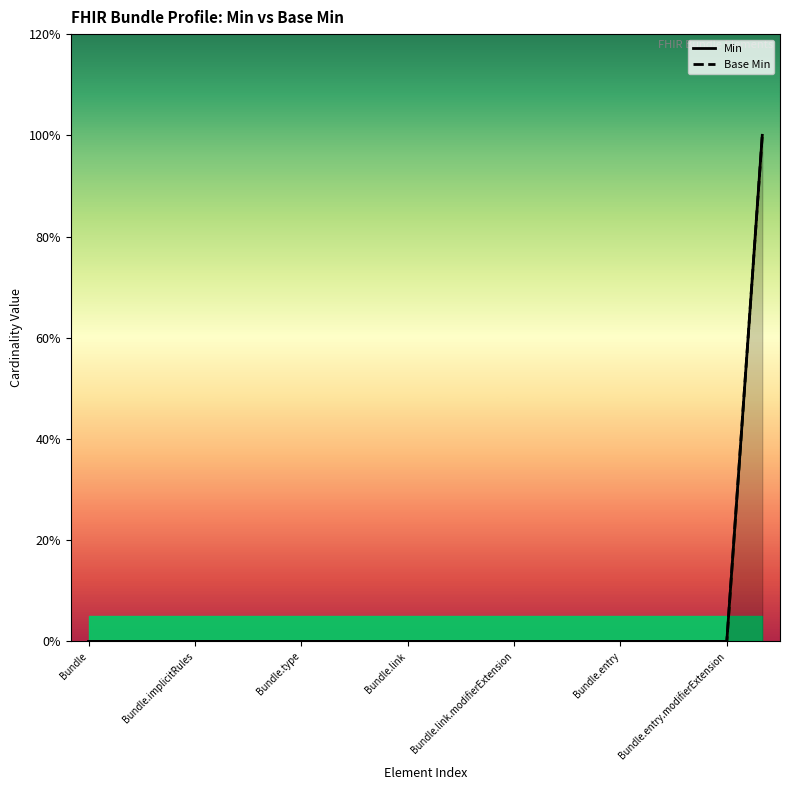

What is the label of the 10th point from the right?

10